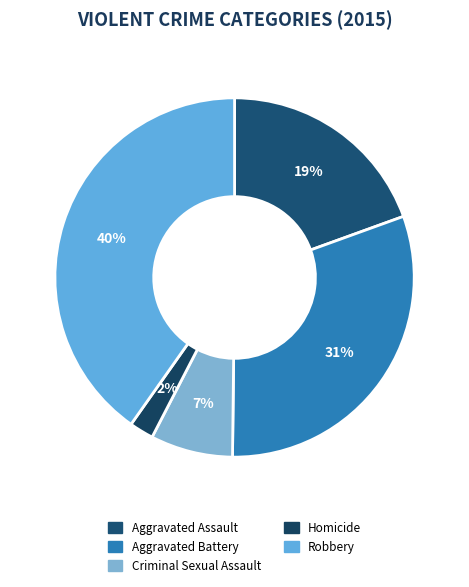

How many slices are in this pie chart?

5